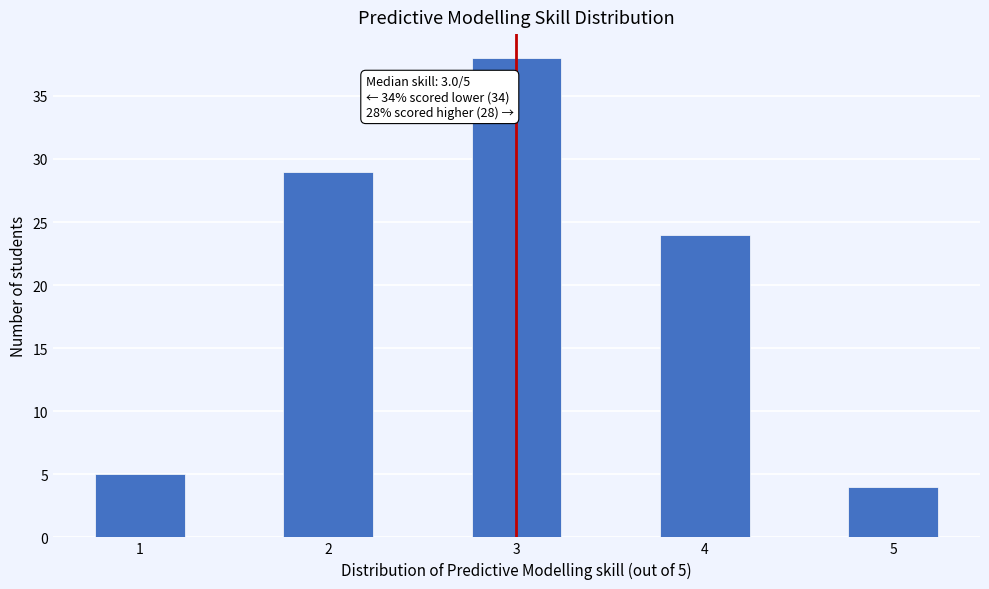

Which range on the x-axis has the tallest bar?

2.75 to 3.25